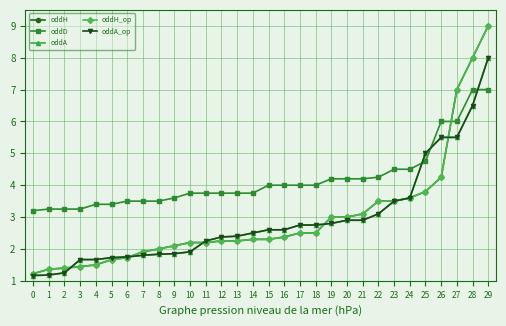

What is the value of the oddA_op point at the 10th from the left?

1.9